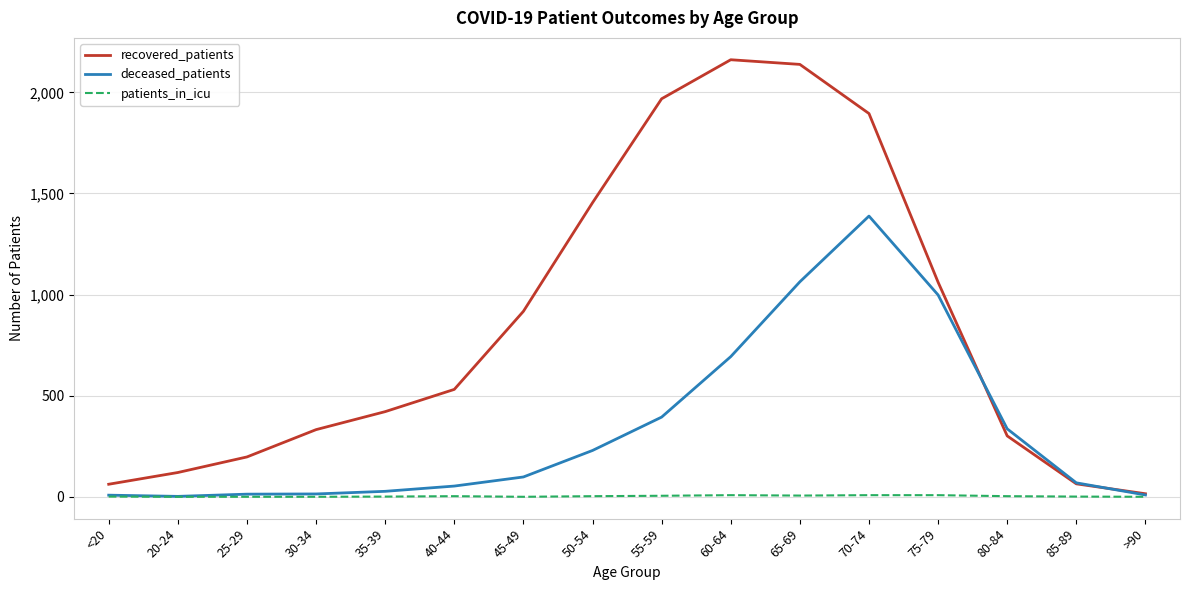

At which label does deceased_patients reach its peak?

70-74